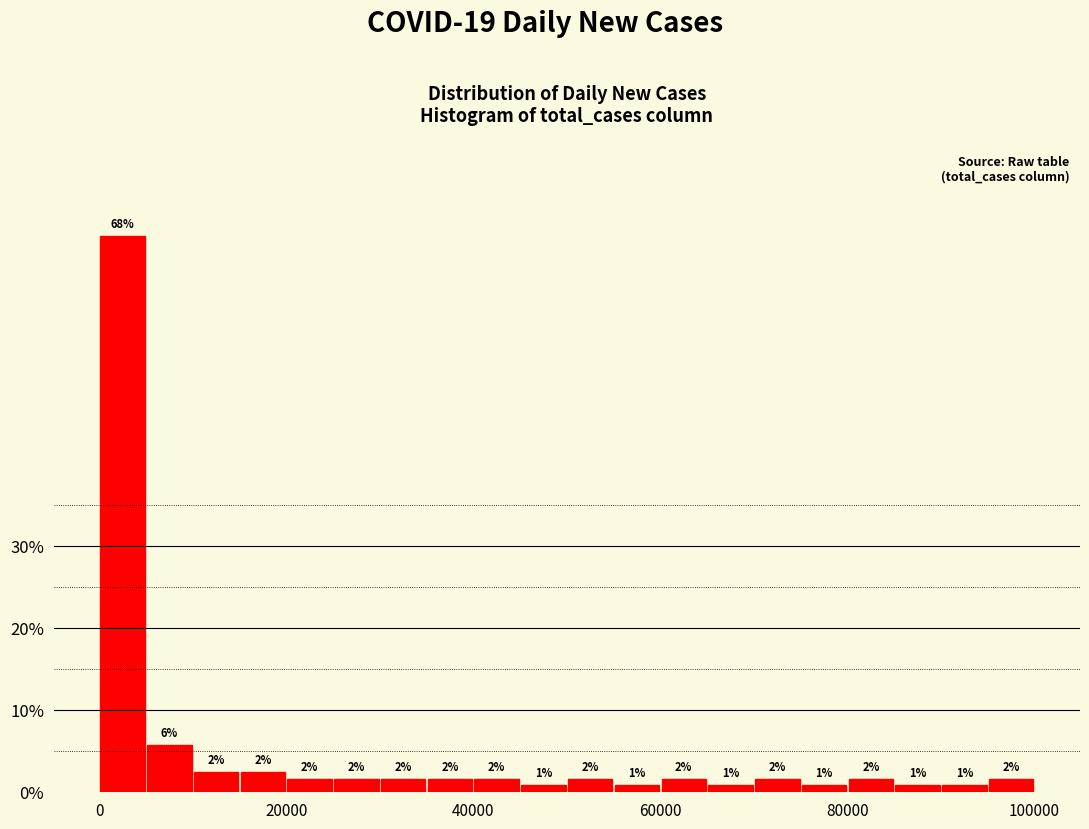

Read against the x-axis, roughly where is the centre of the tallest bar?

2000